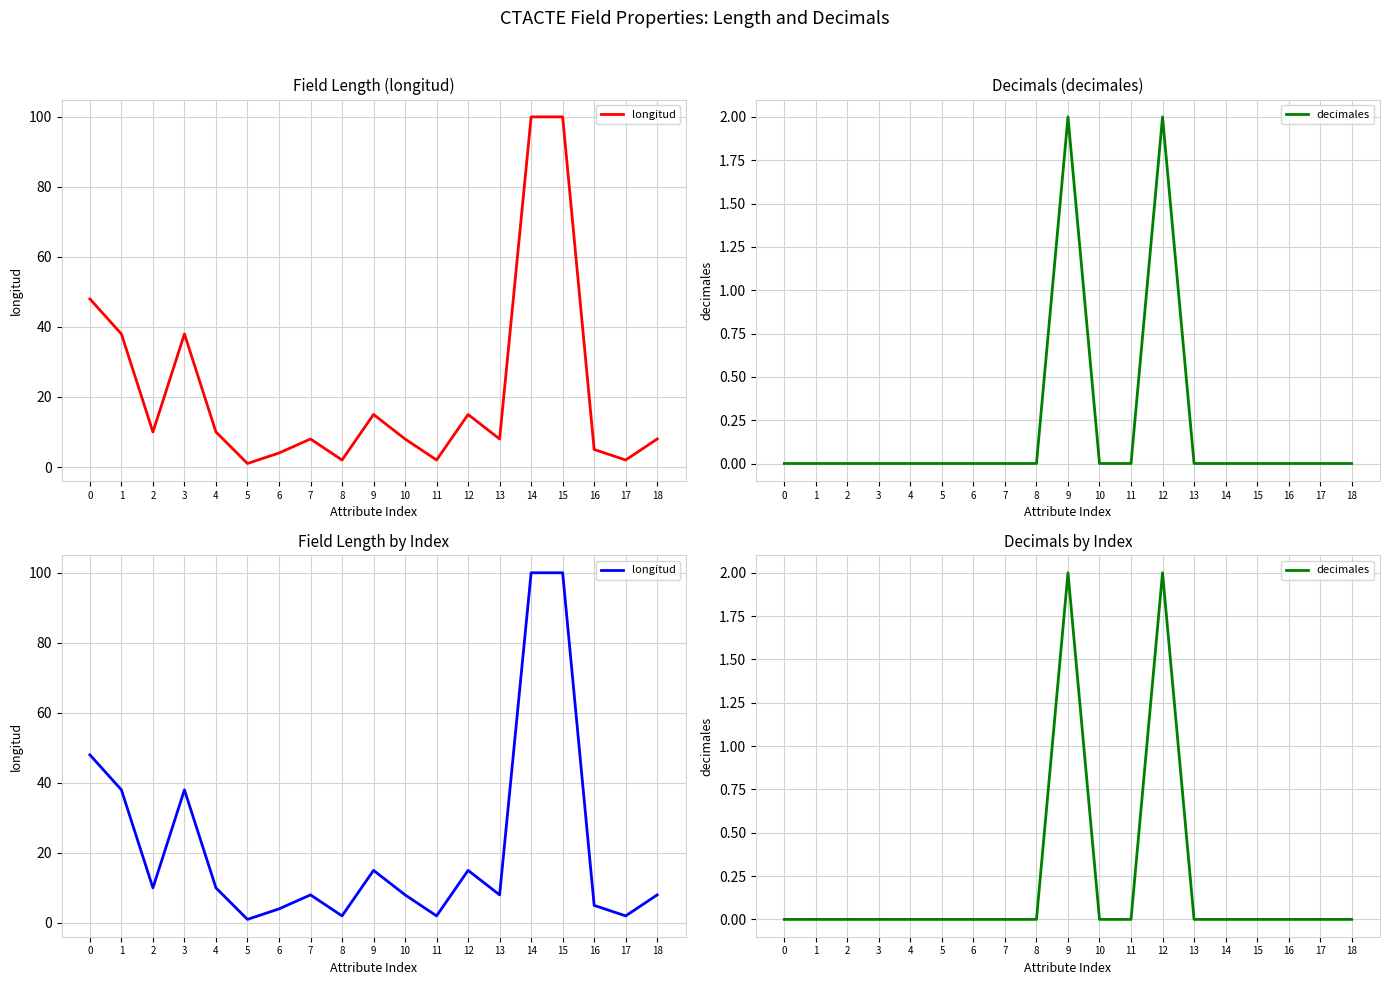

What is the value of the longitud point at the 17th from the left?

5